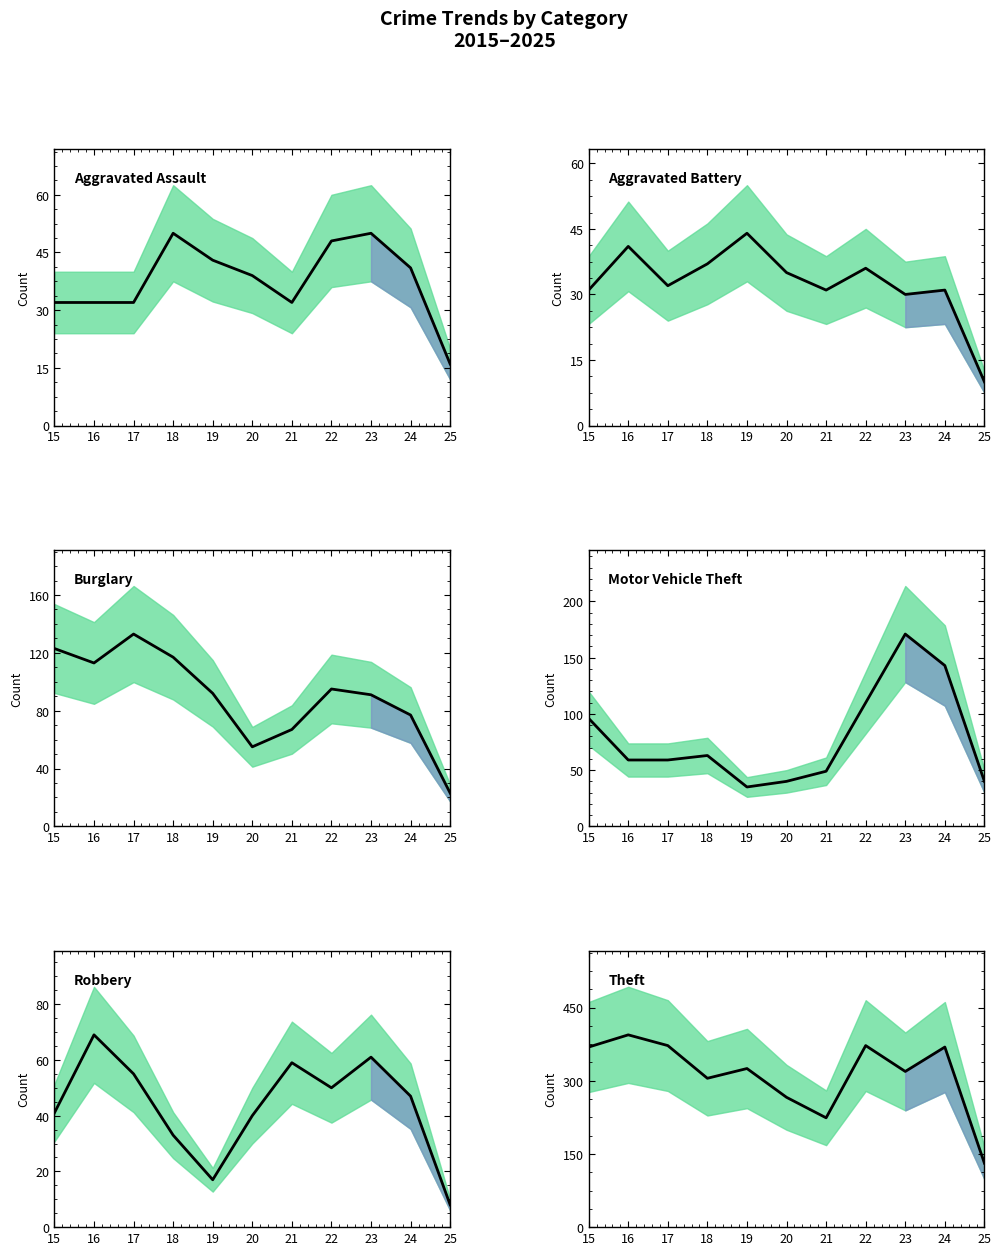

What are all the series names shown in the legend?

Aggravated Assault, Aggravated Battery, Burglary, Motor Vehicle Theft, Robbery, Theft